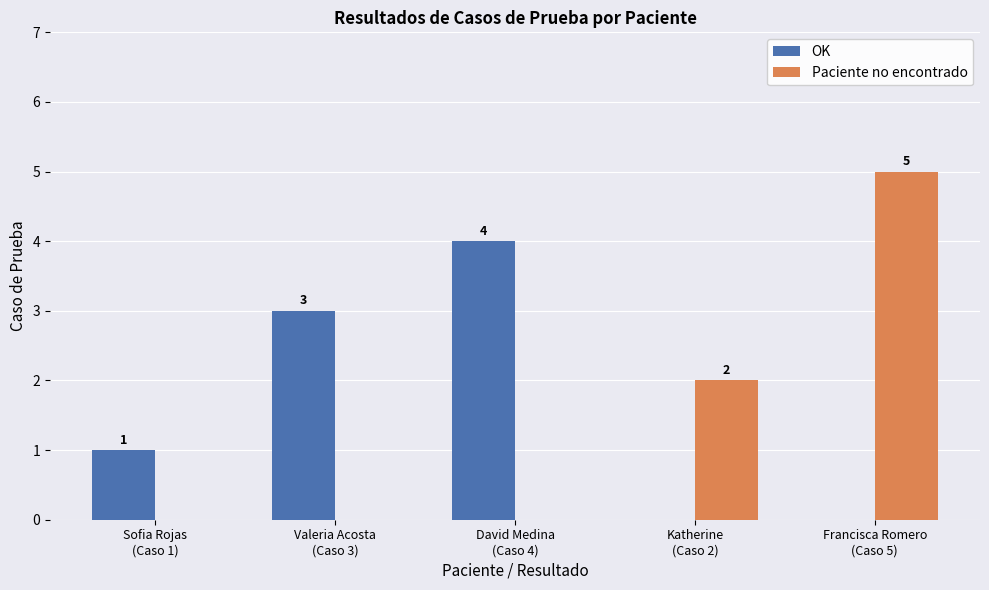

What is the maximum value shown in the chart?

5